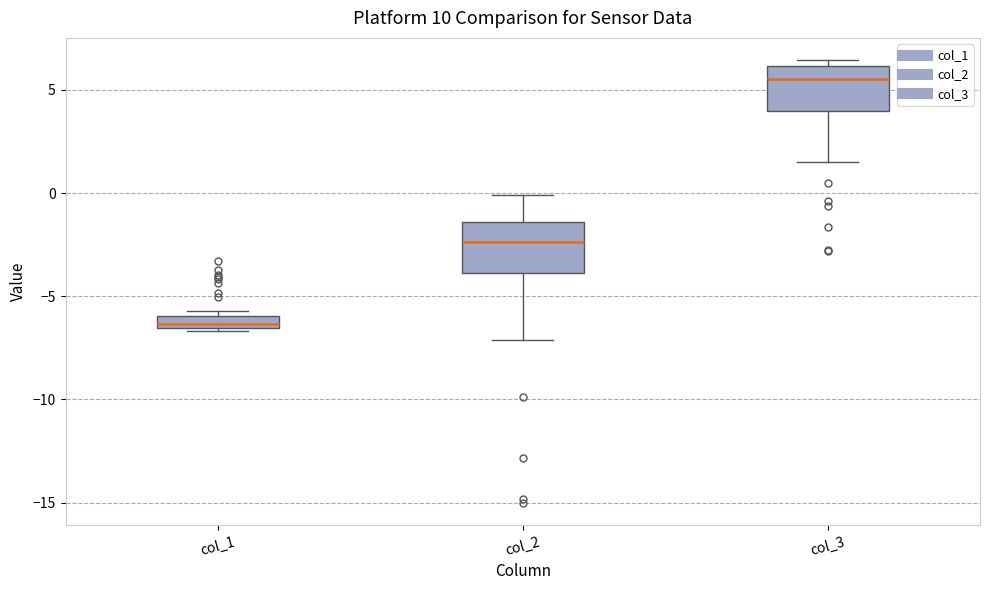

Which box has the lowest median line?

col_1